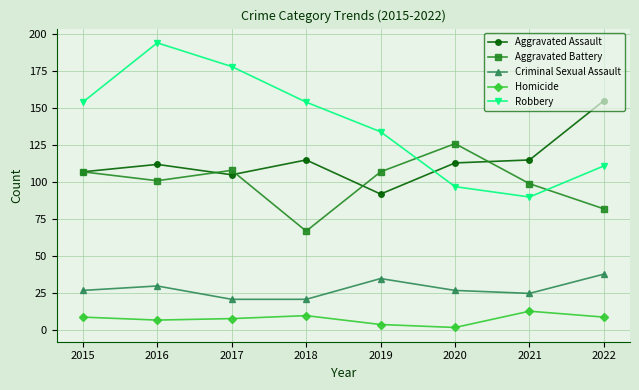

What is the total value across all series at 2021?

342